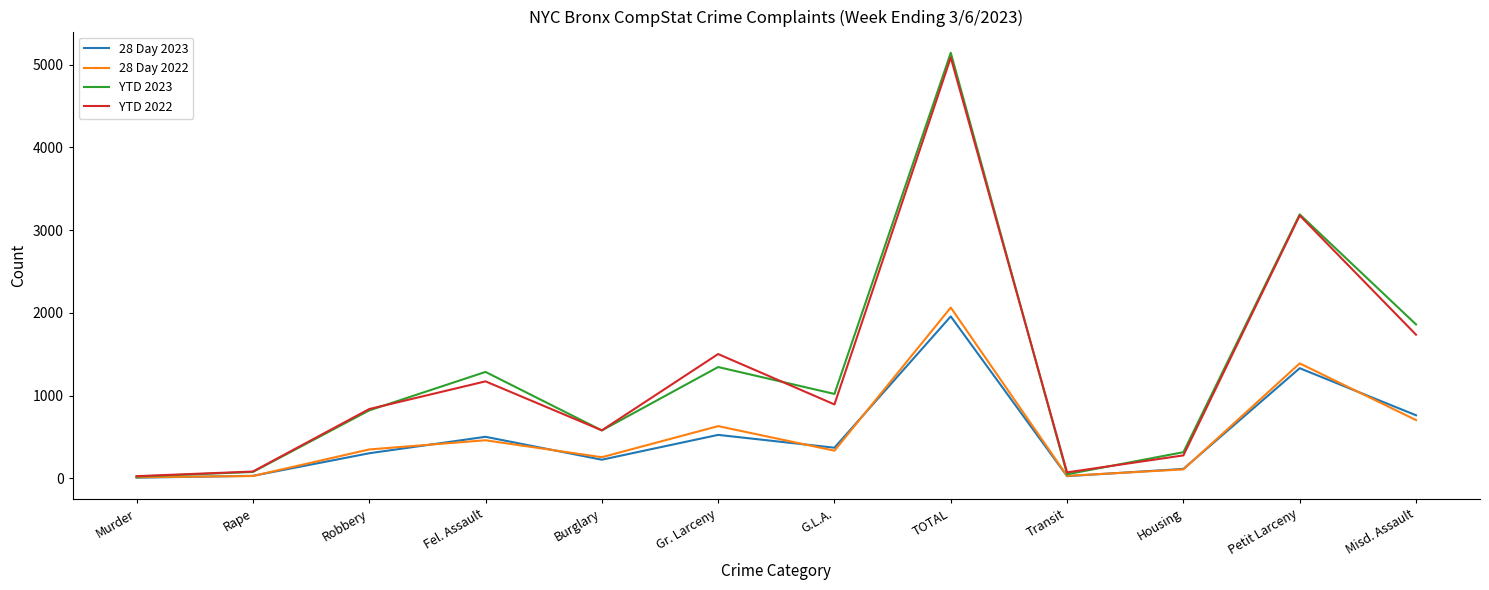

At which category is the sum across all series the highest?

TOTAL